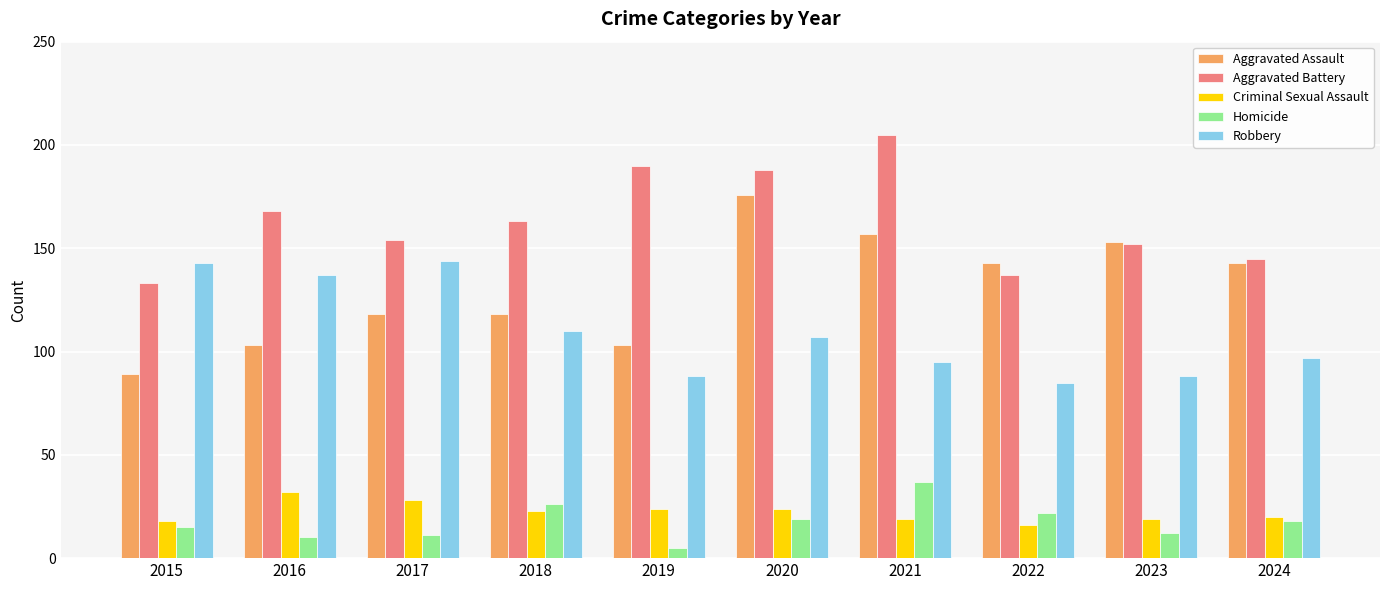

What is the sum of the Aggravated Battery values at 2020 and 2023?

340